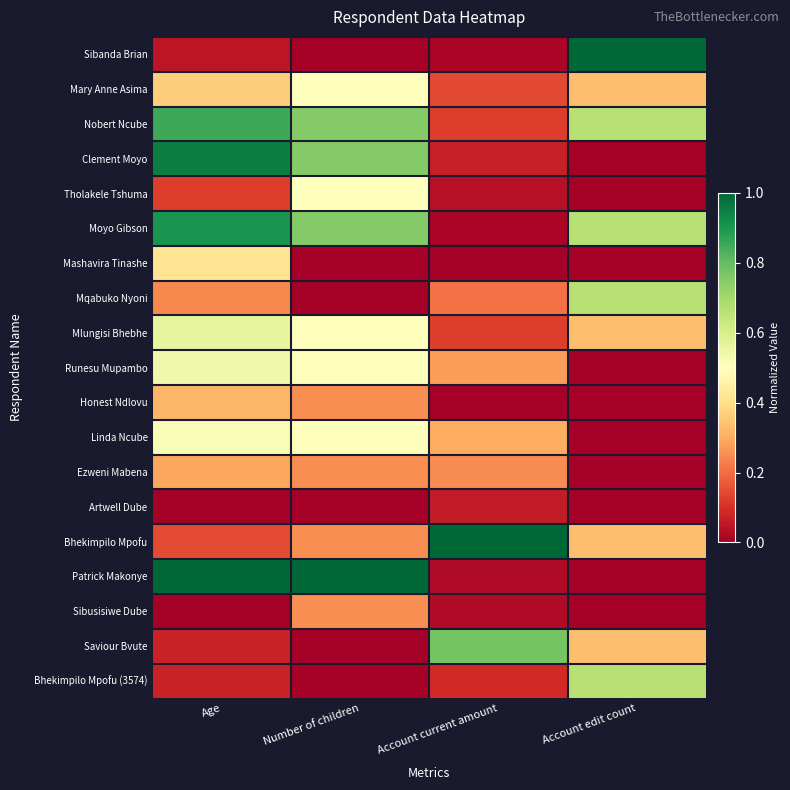

Count the number of categories in the chart.

4